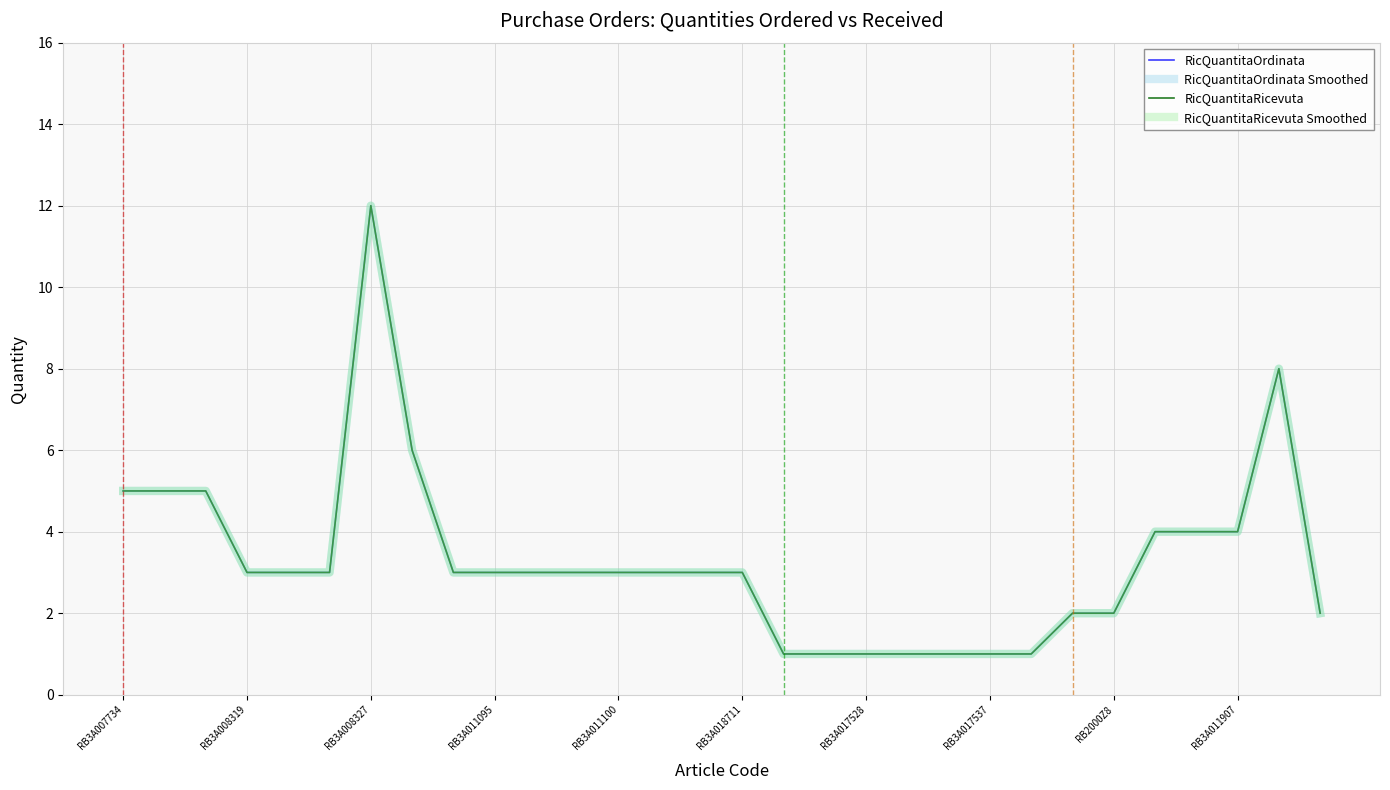

What is the value of the RicQuantitaOrdinata point at the 7th from the left?

12